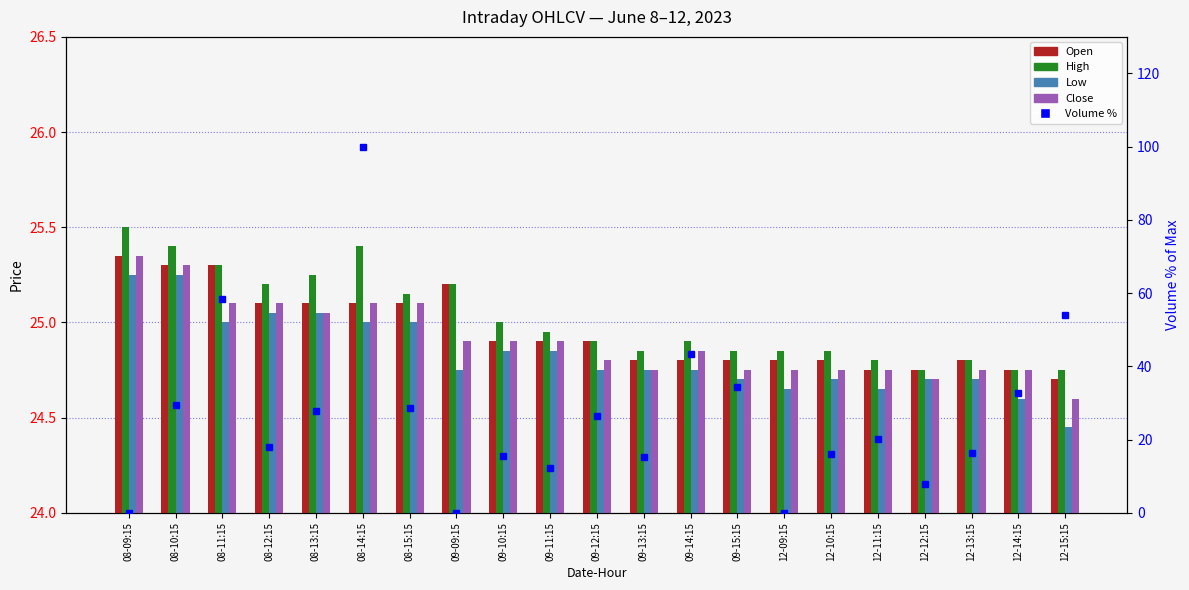

The value of High at 08-12:15 is 42.6. True or false?

False